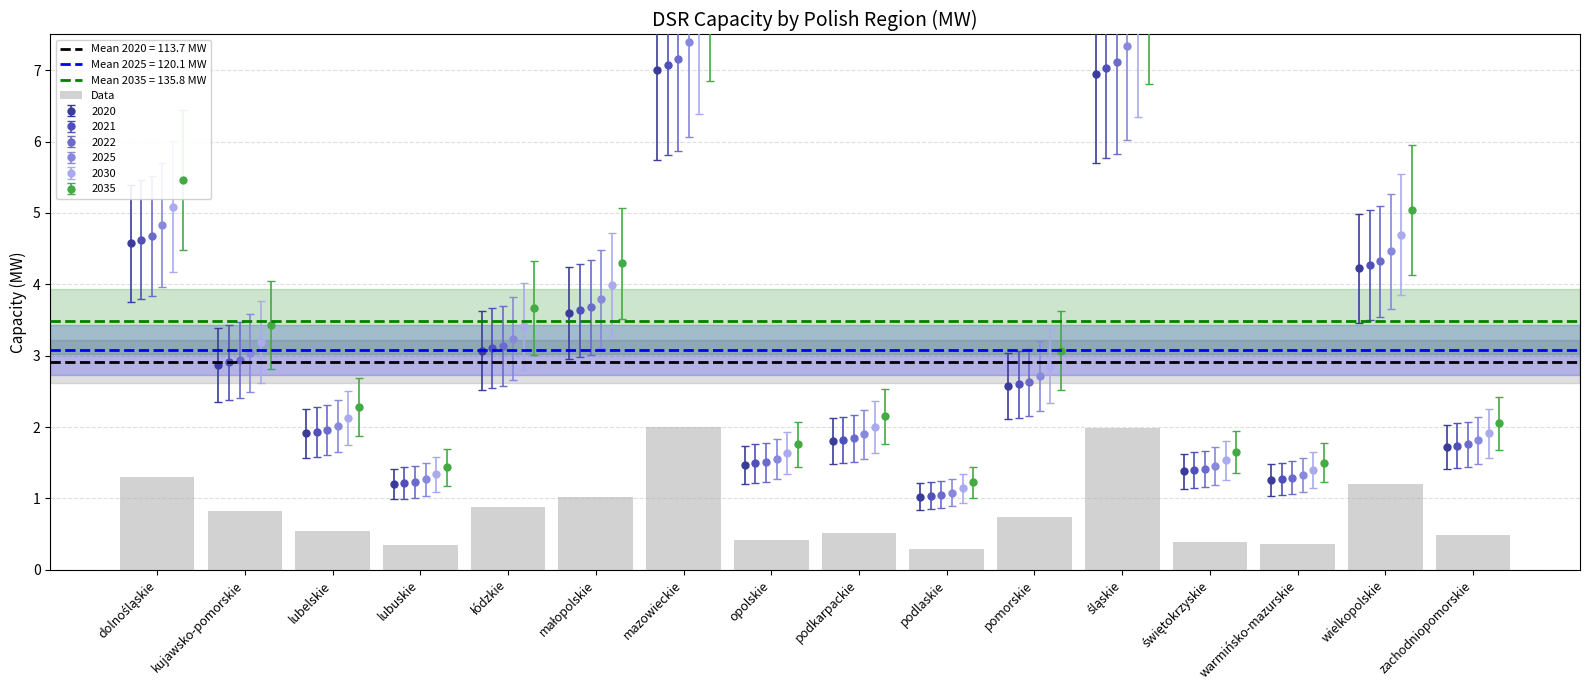

In 2025, how many points are higher than both neighbors (excluding endpoints)?

4